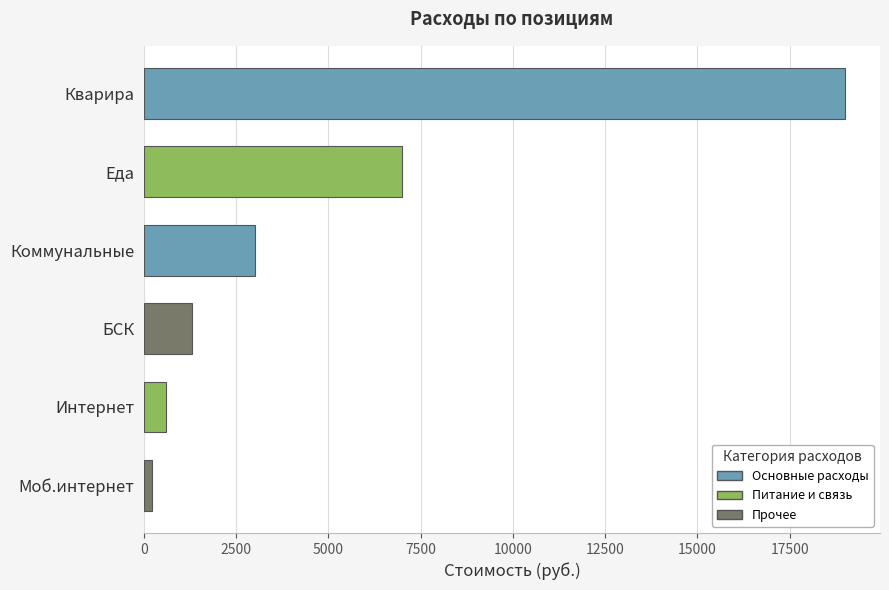

What is the label of the 5th bar from the top?

Интернет